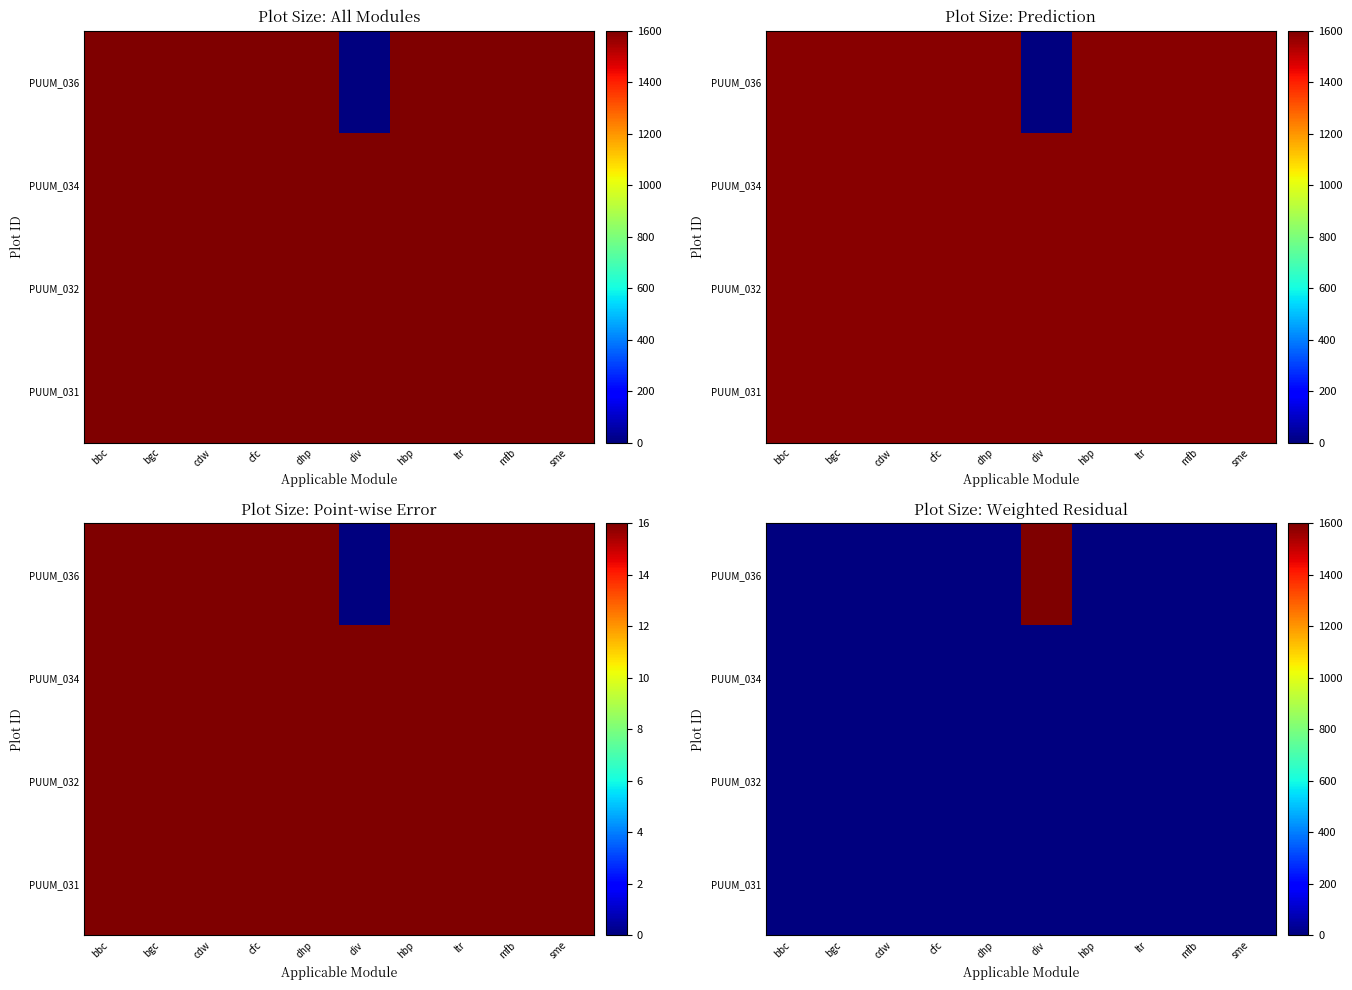

At which label is PUUM_031 closest to 0?

bbc